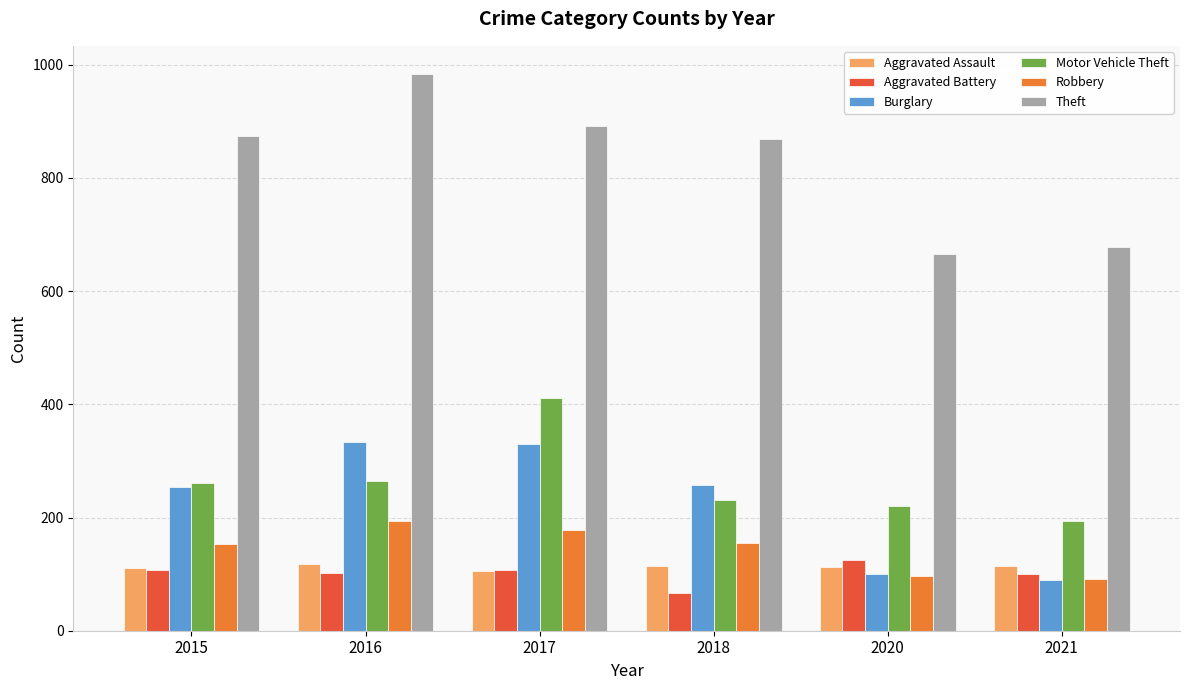

Which series changed the most between 2018 and 2021?

Theft